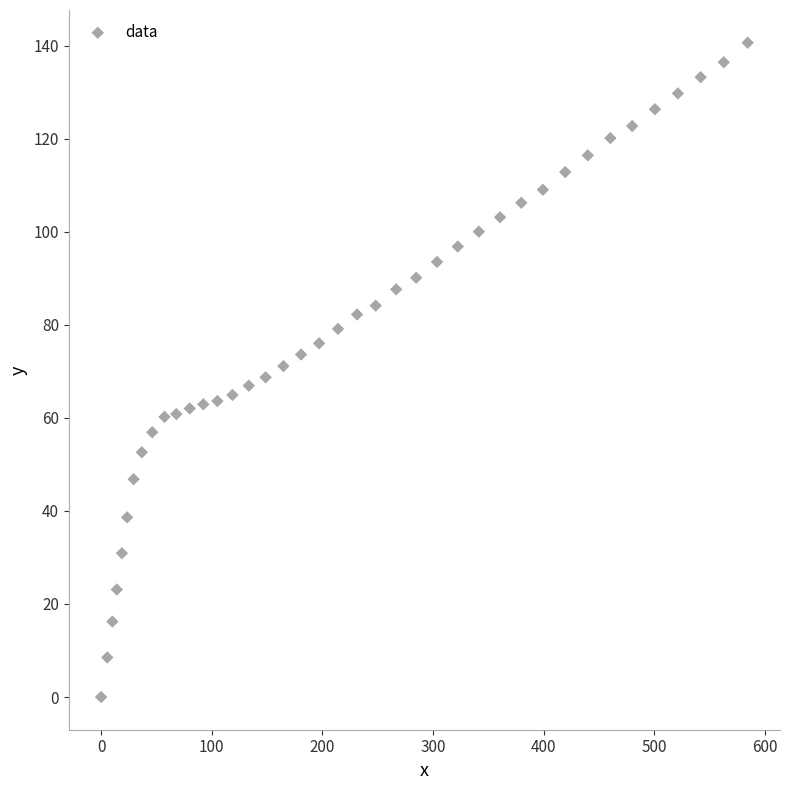

What is the range of Y values (max minus min)?

140.6